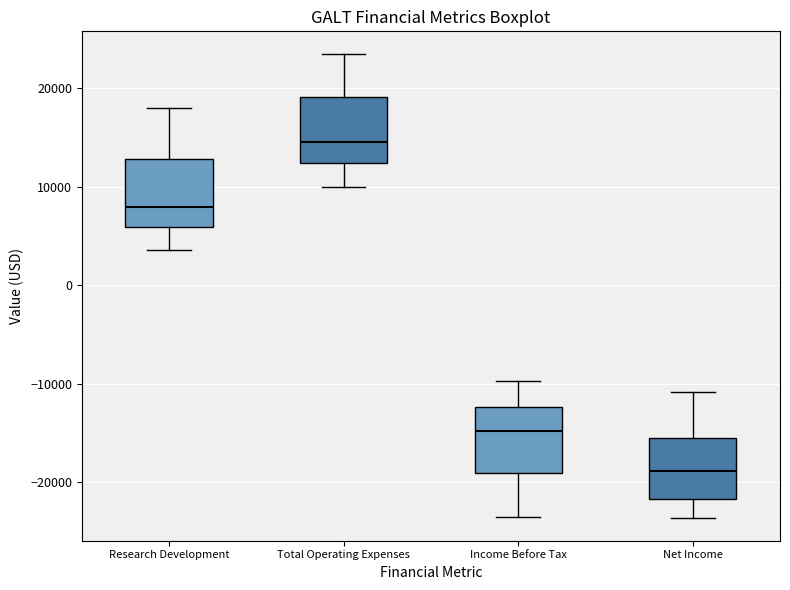

Reading left to right, read every box against the y-axis: the position of its median line, the range the box covers, and the ends of its whiskers. The values are not printed on the chart, so give them approximately, as read against the axis.

Research Development: median 8000, box 6000 to 13000, whiskers 4000 to 18000
Total Operating Expenses: median 15000, box 12000 to 19000, whiskers 10000 to 23000
Income Before Tax: median -15000, box -19000 to -12000, whiskers -23000 to -10000
Net Income: median -19000, box -22000 to -15000, whiskers -24000 to -11000